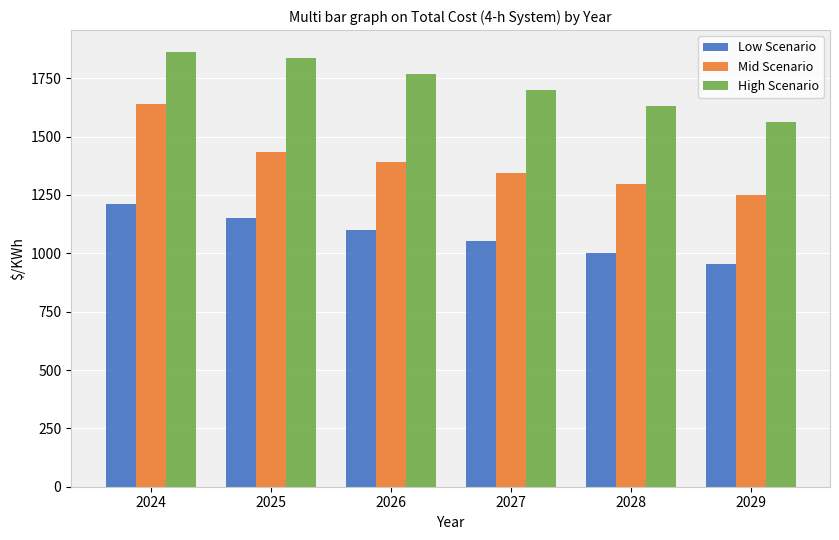

Is it true that Low Scenario equals 1211.4 at 2024?

True